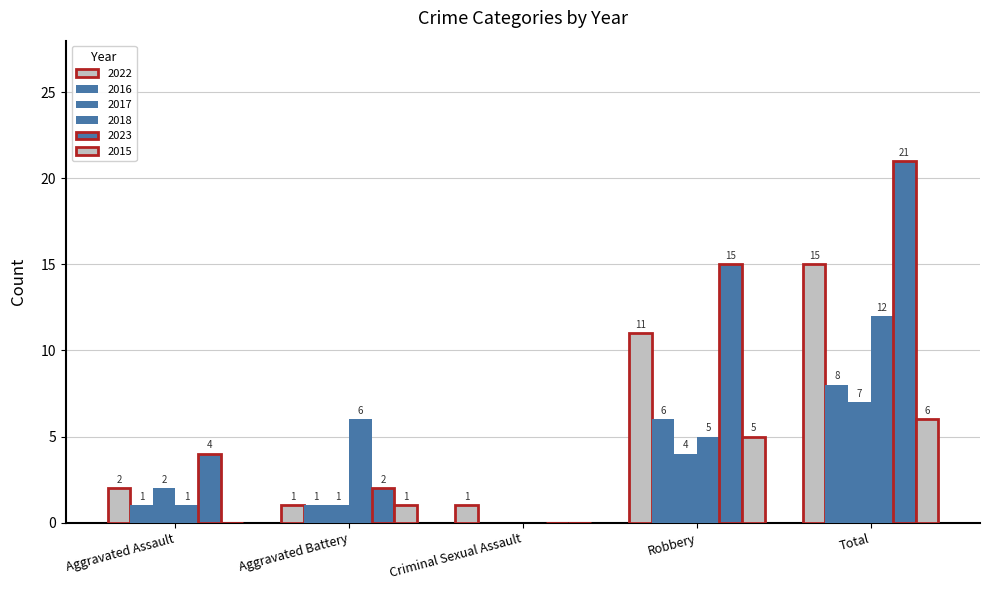

What is the label of the 4th bar from the left?

Robbery